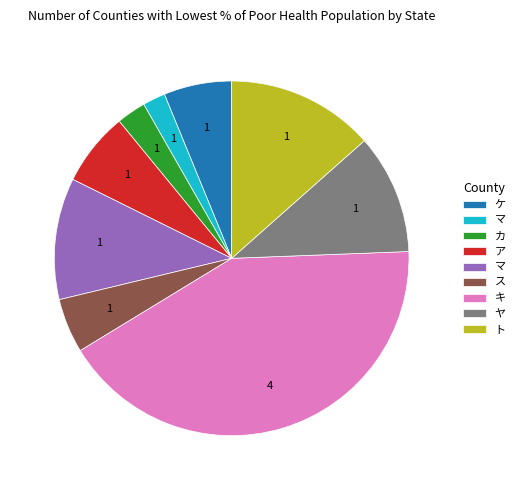

Is there any slice that represents more than half of the pie?

No